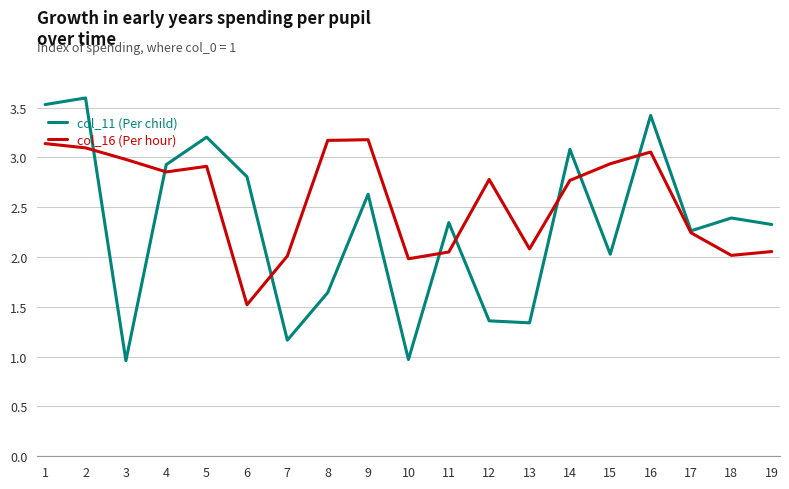

Where is the first local minimum for col_16 (Per hour)?

4